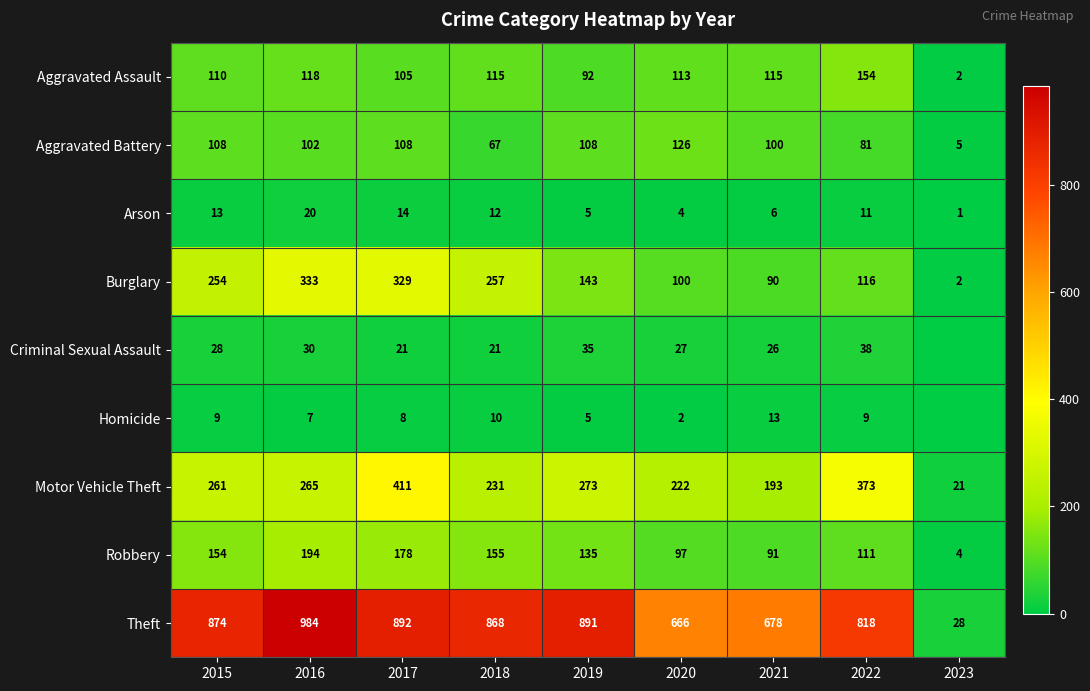

Which series changed the most between 2017 and 2020?

Burglary